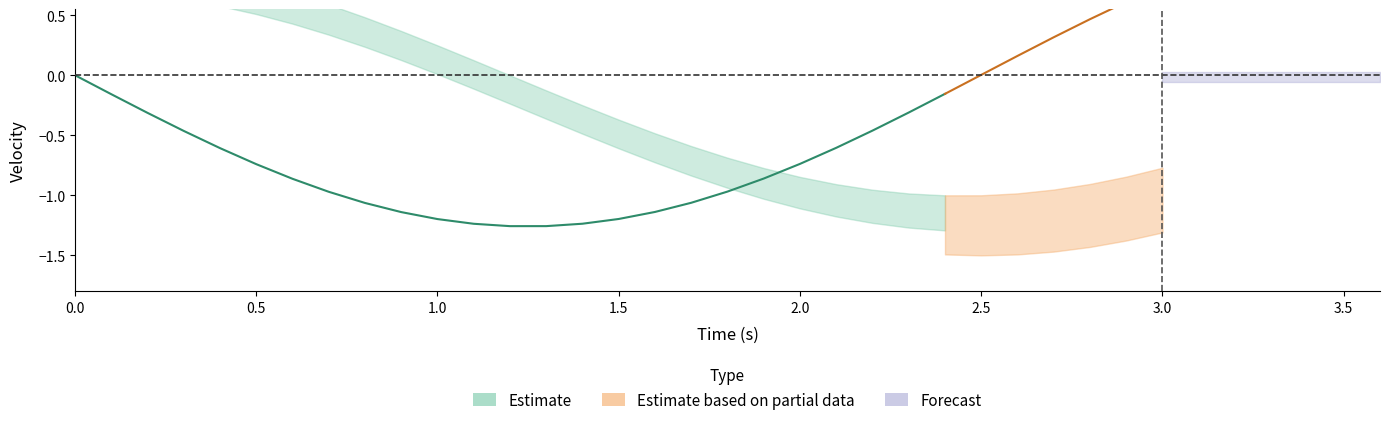

True or false: pos has more than 2 interior local peaks.

False